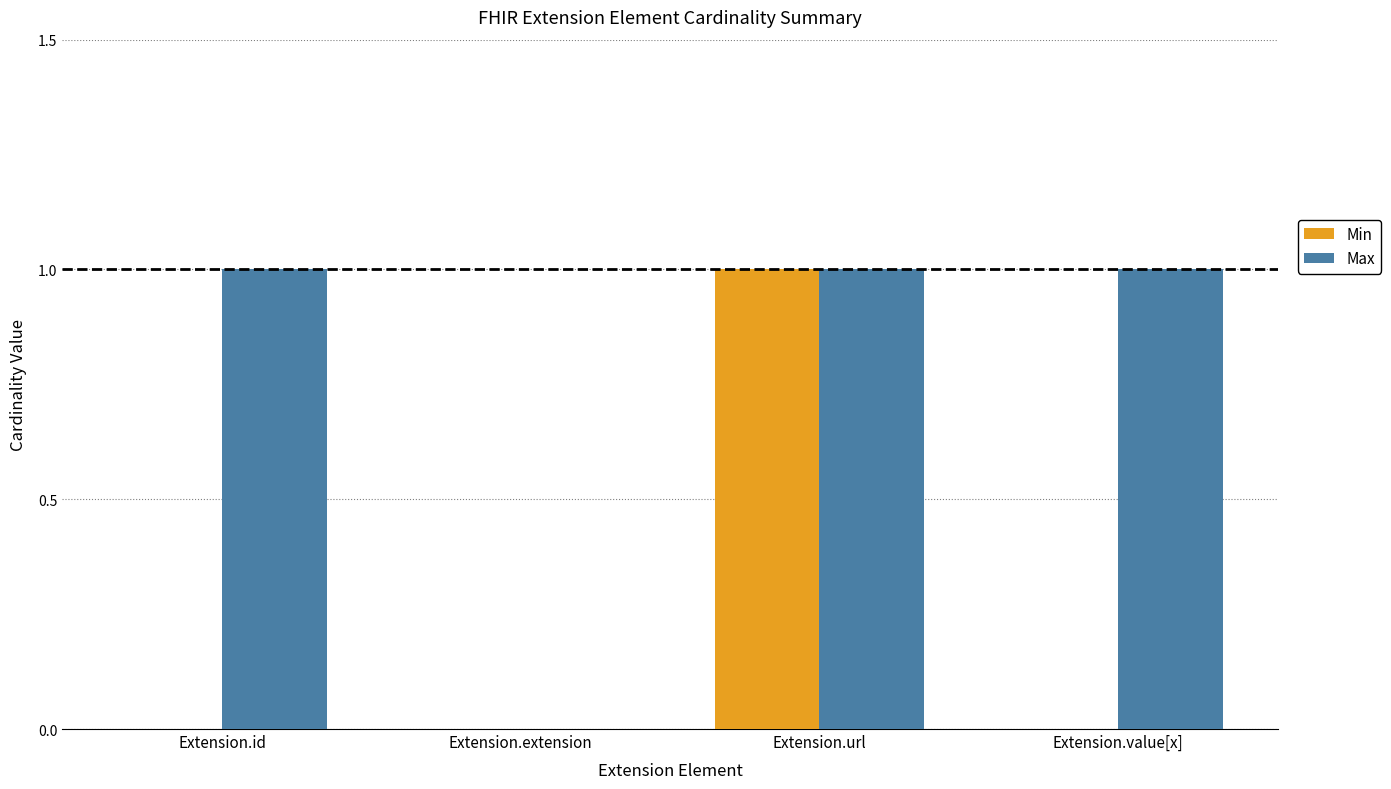

Is the value of Min at Extension.extension greater than the value of Max at Extension.value[x]?

No